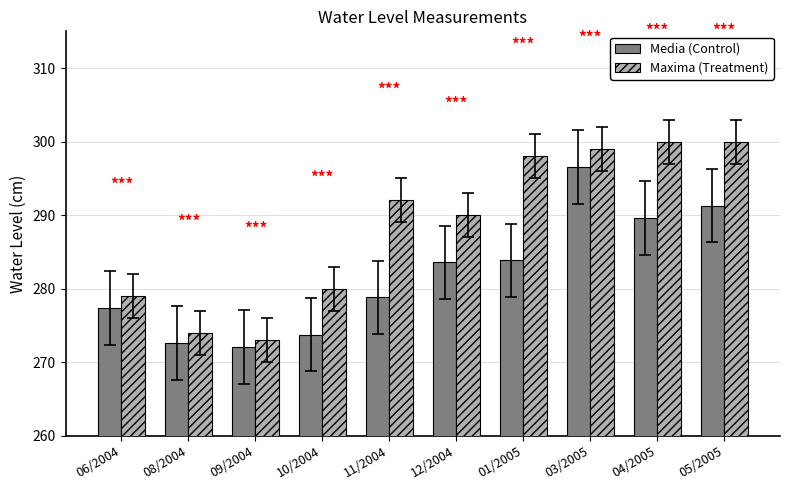

The Media (Control) series shows 272.1 at 09/2004. True or false?

True